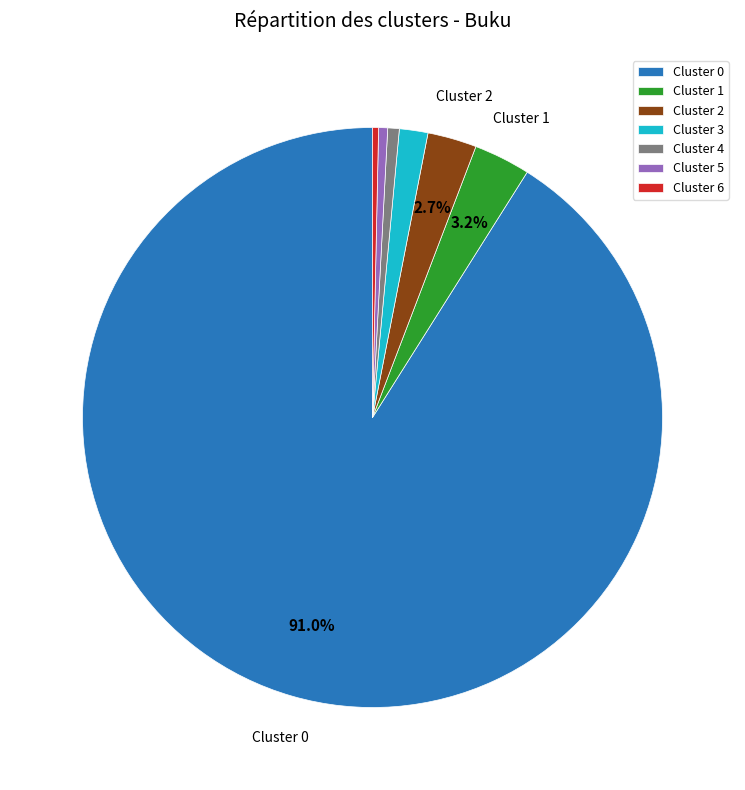

What is the largest slice in the pie chart?

Cluster 0